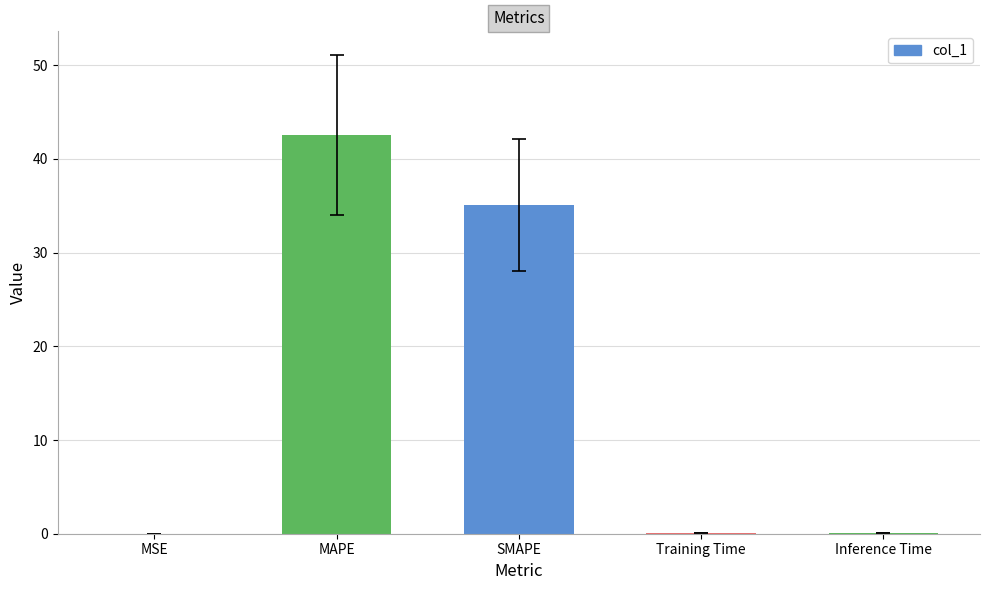

Between Inference Time and MAPE, which is larger?

MAPE